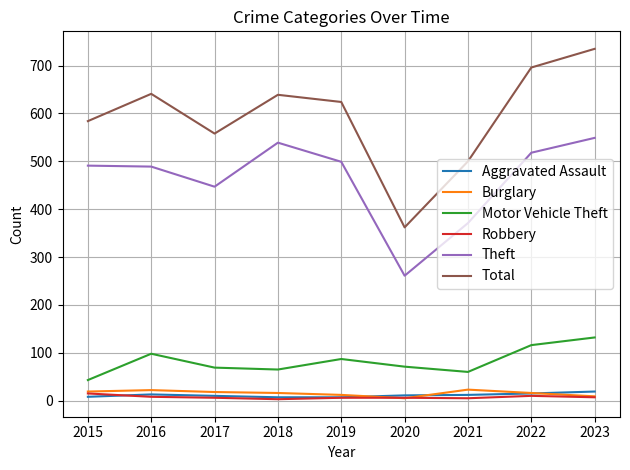

Which series has the widest spread of values?

Total